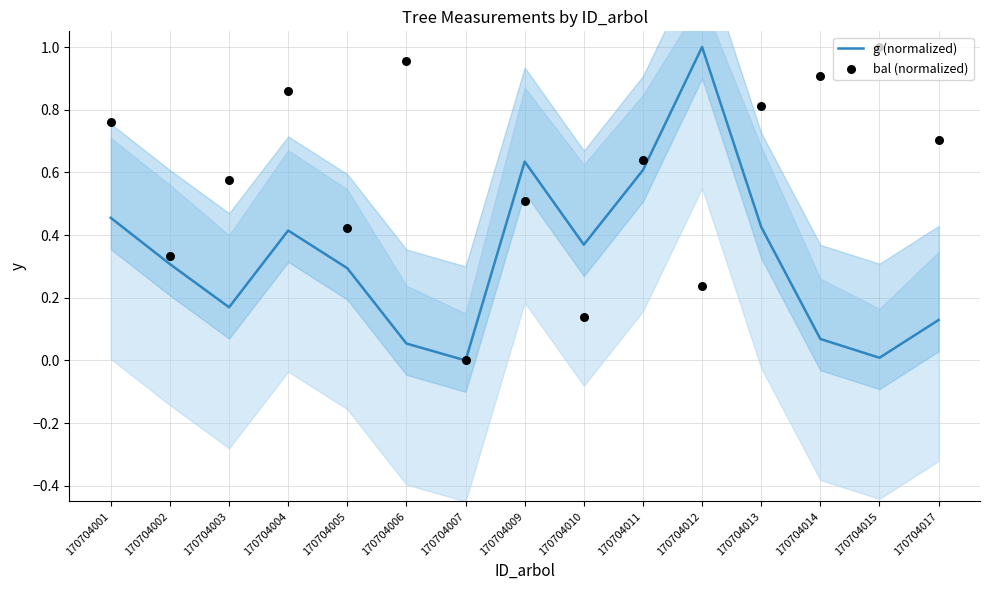

At which category is the sum across all series the highest?

170704004